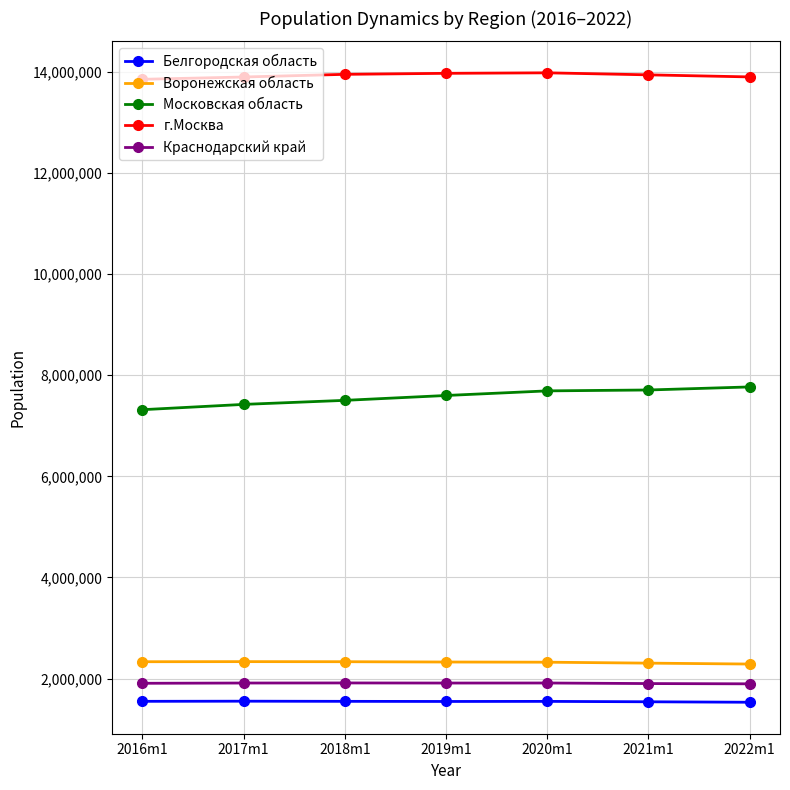

True or false: Белгородская область and Московская область cross at least once.

False